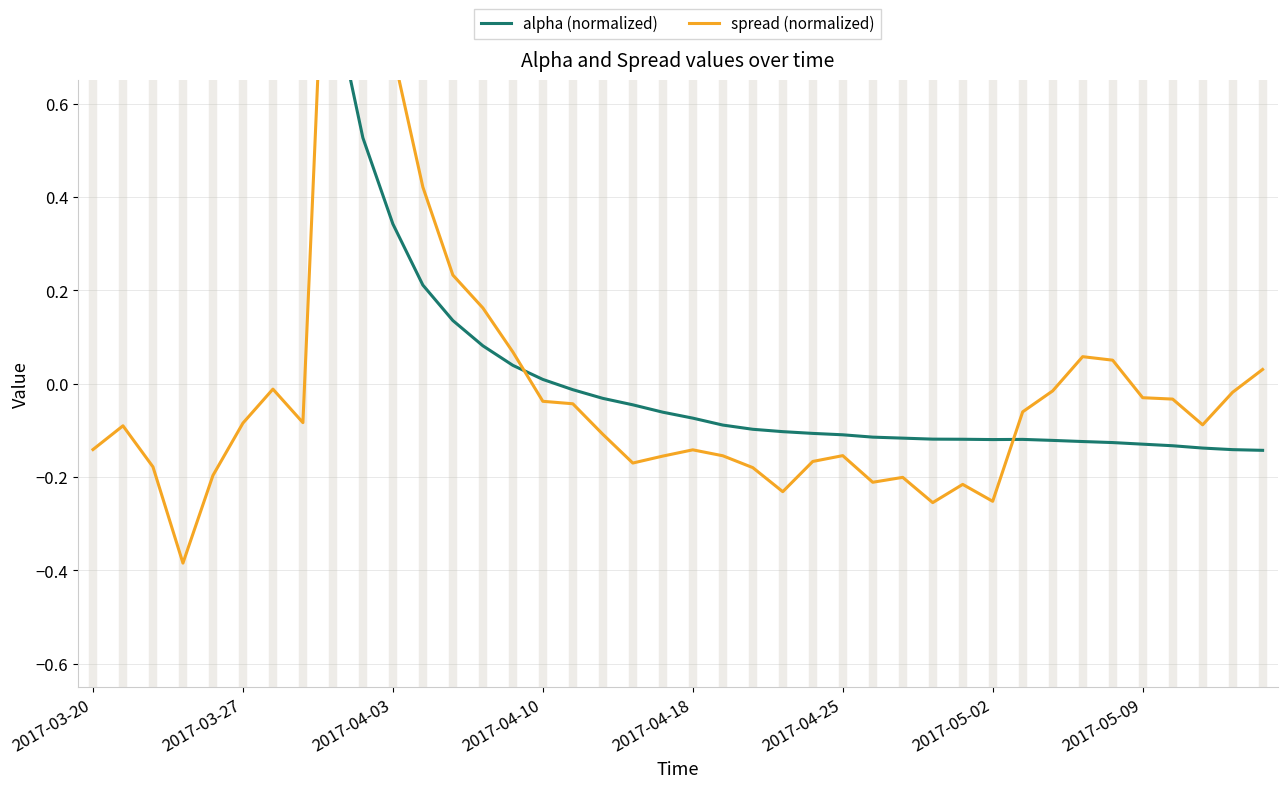

What are all the series names shown in the legend?

alpha (normalized), spread (normalized)